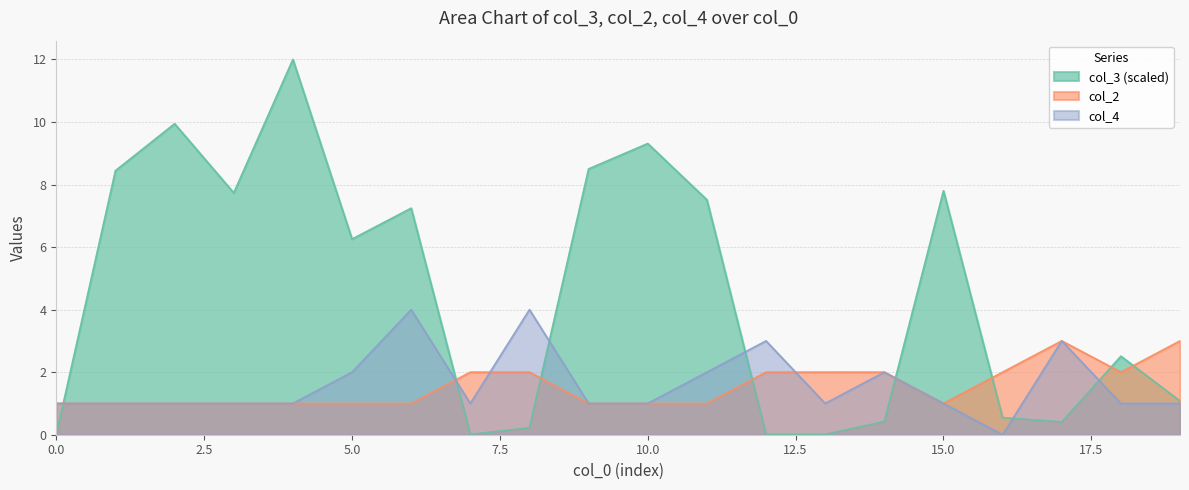

Between 3 and 5, which series saw the biggest shift?

col_2